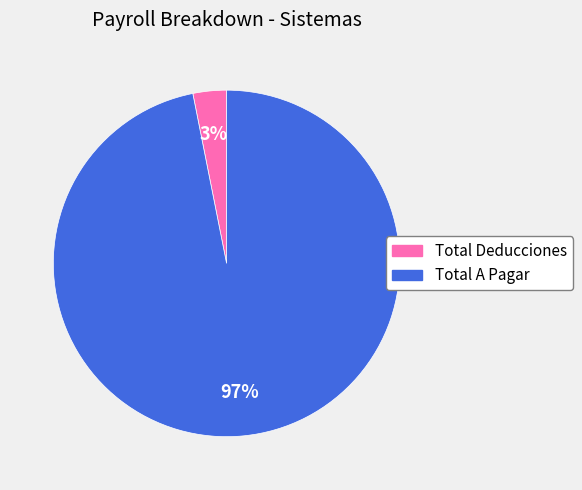

Rank the categories by value from lowest to highest.

Total Deducciones, Total A Pagar